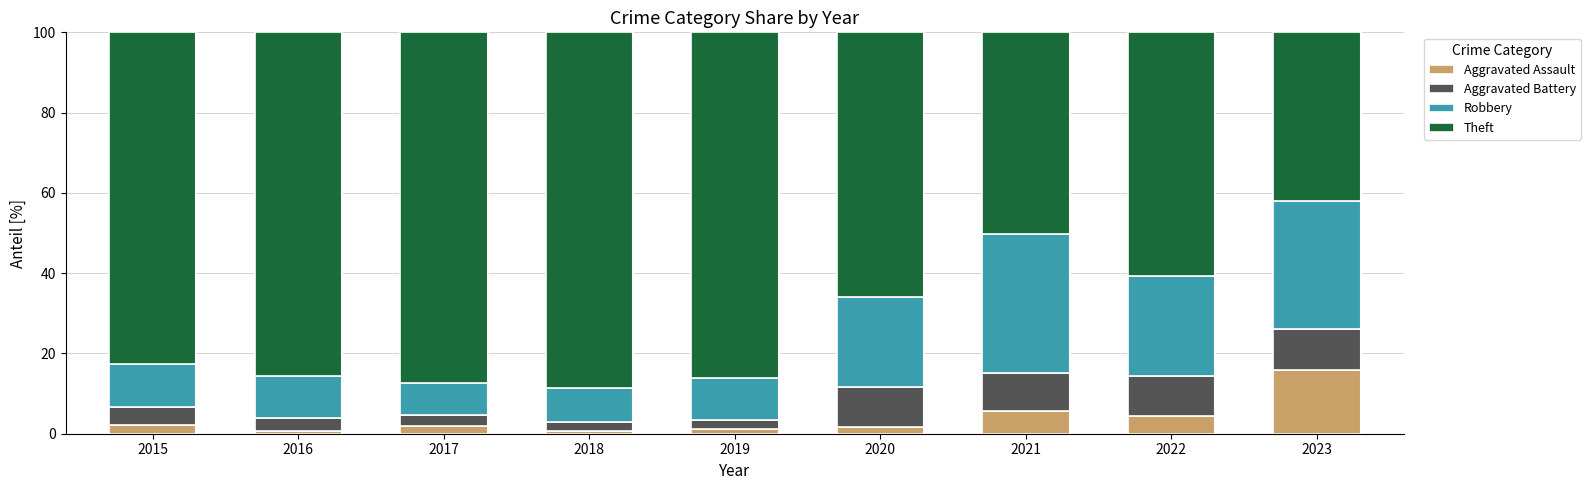

What is the difference between the maximum and minimum values in the Aggravated Assault series?

15.4